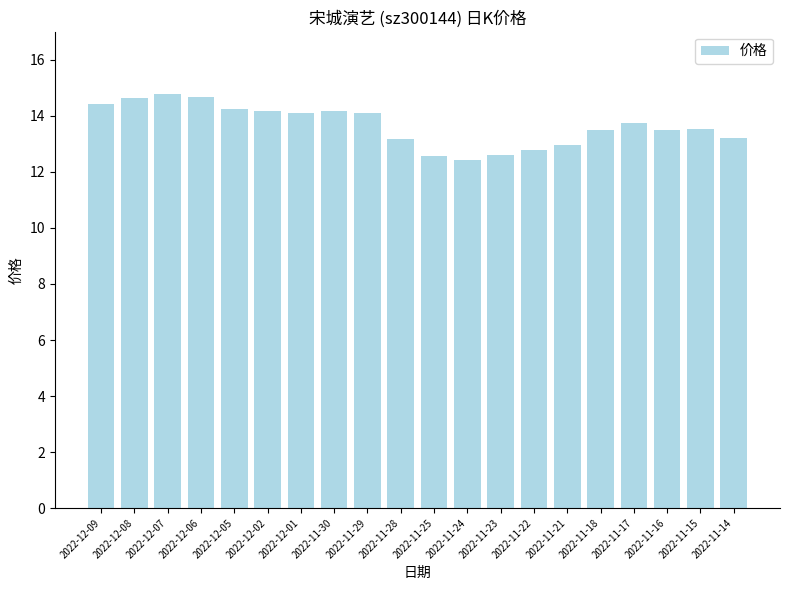

Is it true that the value at 2022-11-30 is 5.2?

False